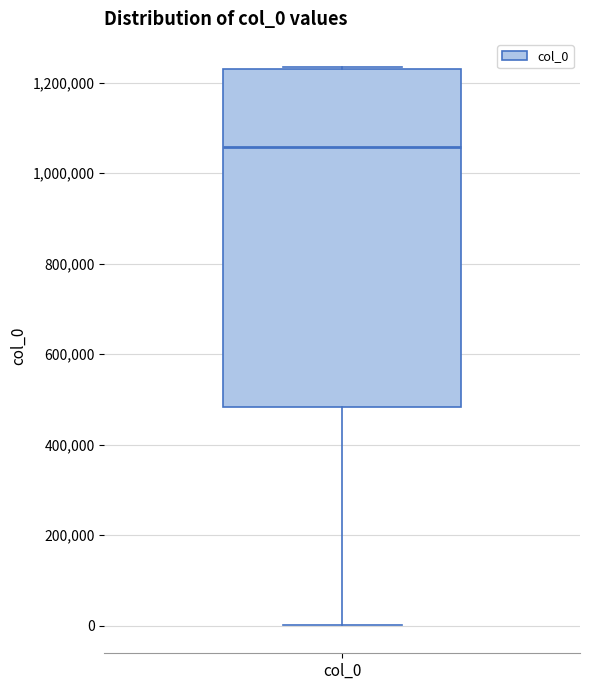

Transcribe this box plot: give where the median line is, the range the box spans, and where the two whiskers end, as read against the y-axis. The values are not printed on the chart, so give them approximately, as read against the axis.

median 1060000, box 480000 to 1240000, whiskers 0 to 1240000